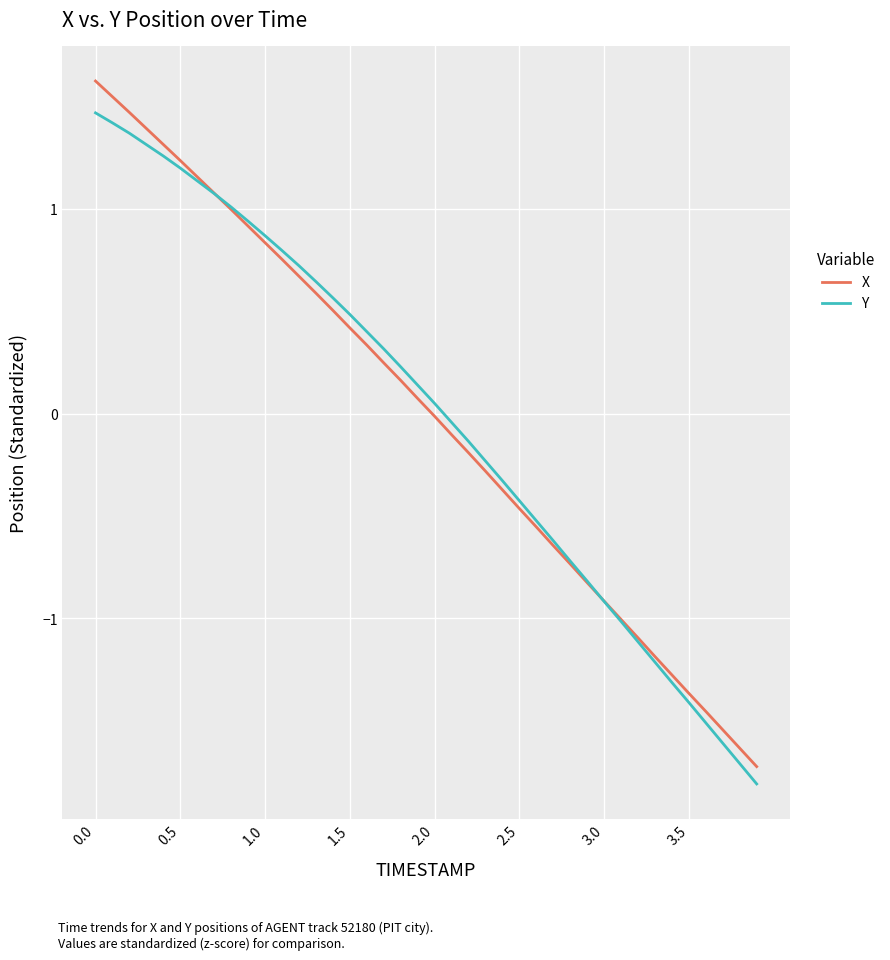

What is the maximum value for Y?

1.5